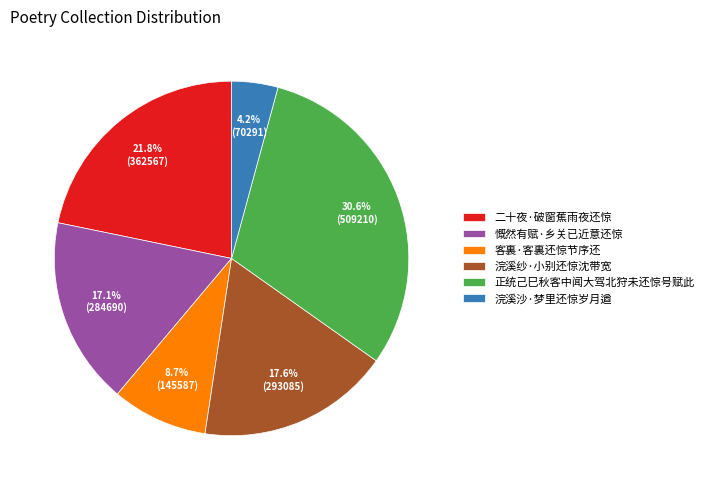

How many segments does this pie chart have?

6